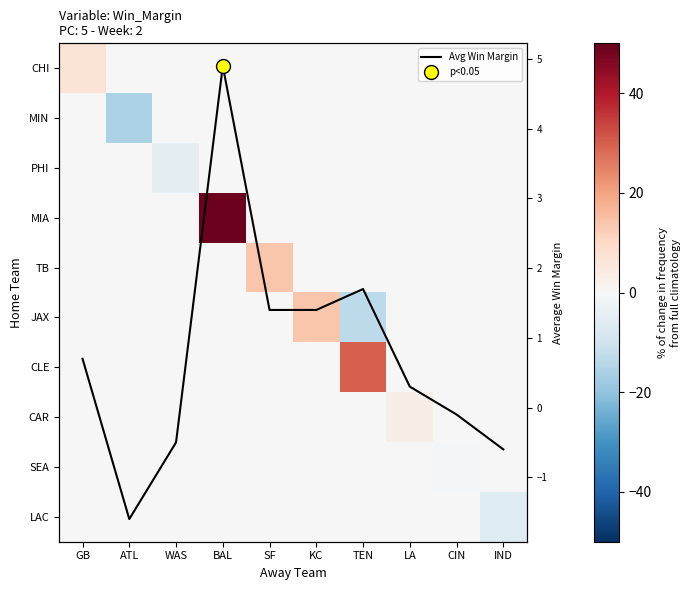

What is the minimum value shown in the chart?

-16.0